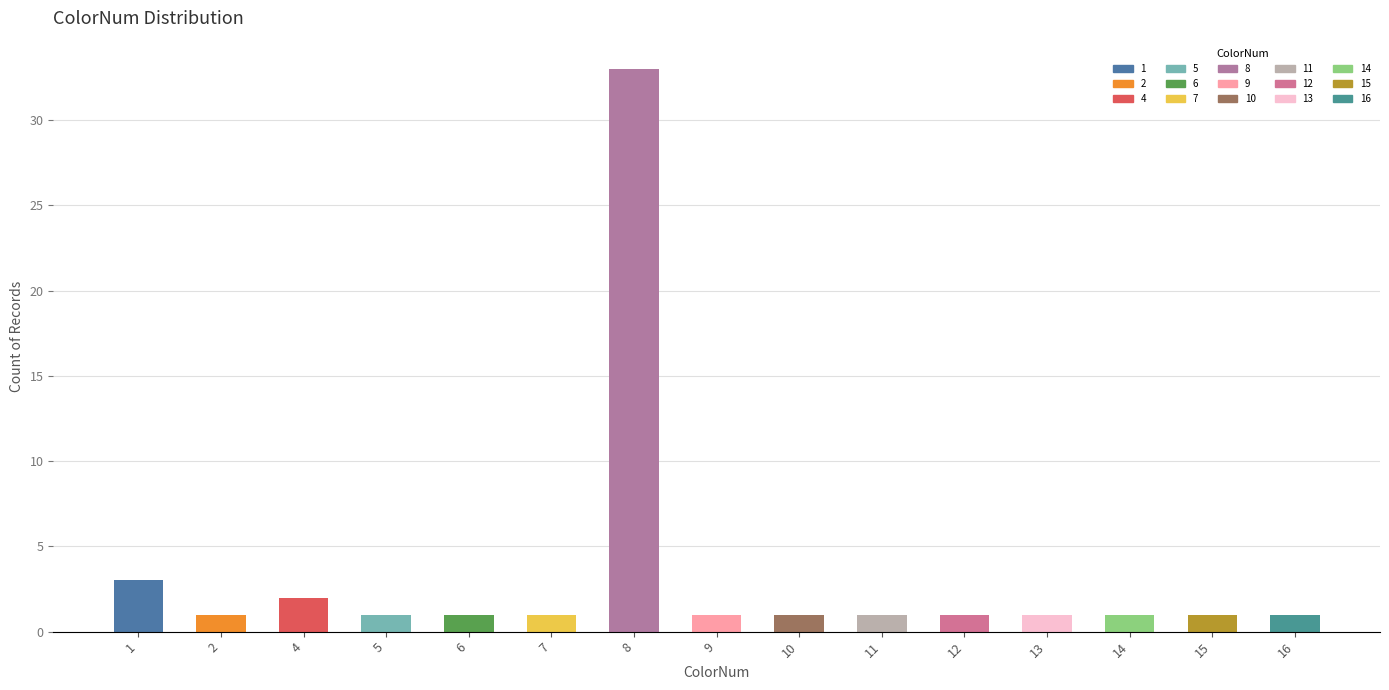

Reading right to left, list all the values displayed in this chart.

1	1	1	1	1	1	1	1	33	1	1	1	2	1	3